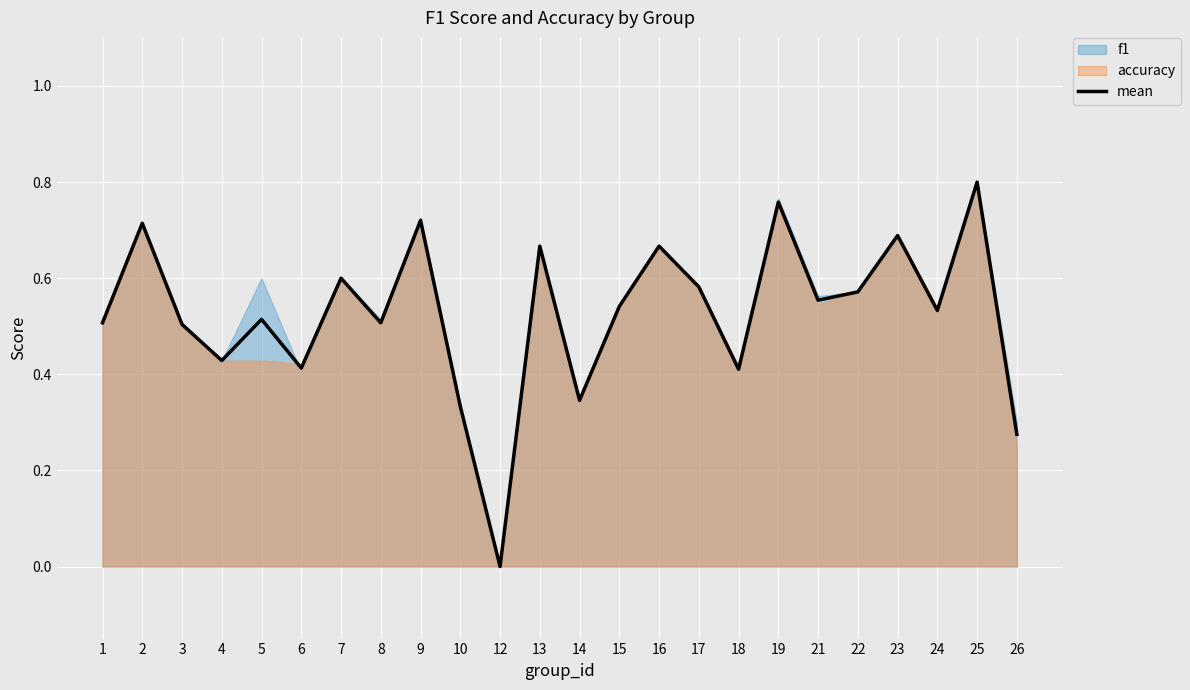

How many lines are shown in the chart?

1